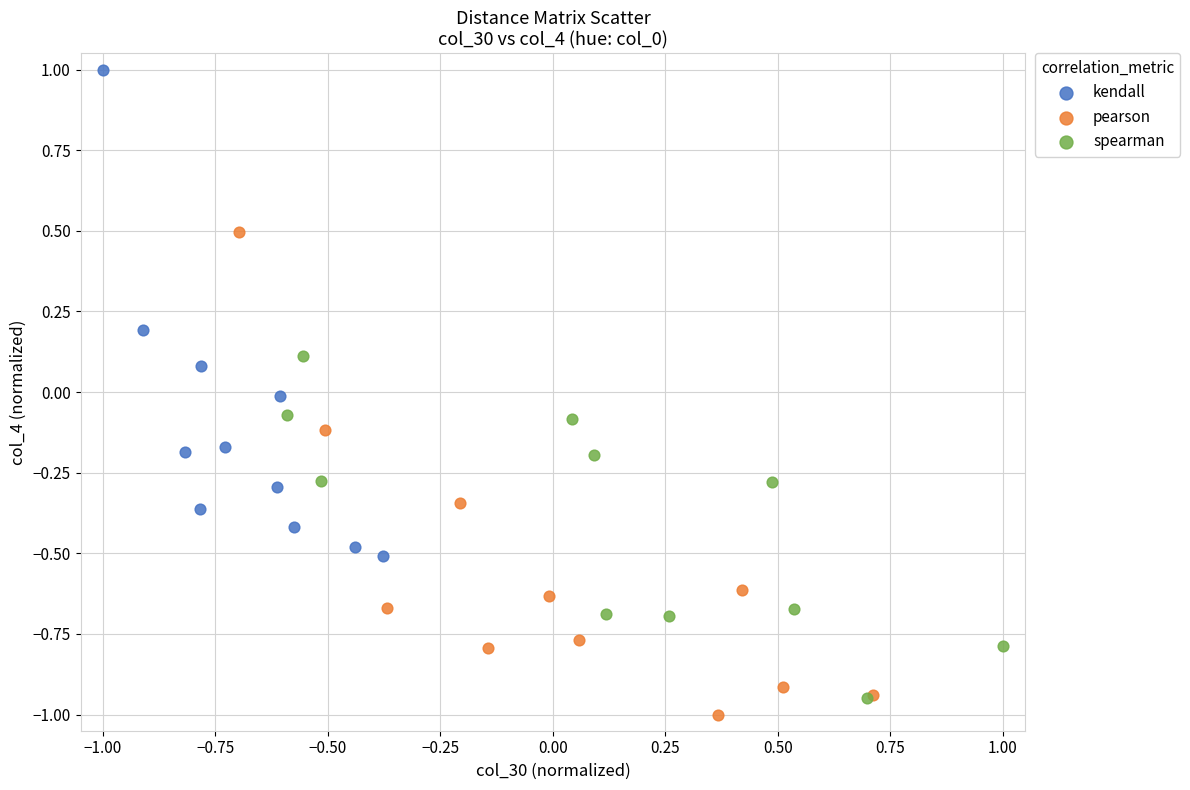

Which series reaches the maximum Y coordinate?

kendall